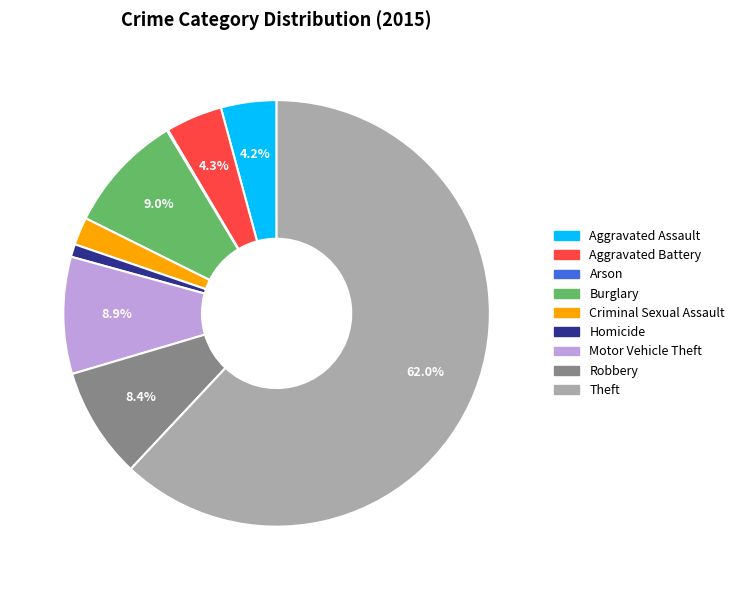

Which slice represents more than half of the pie?

Theft